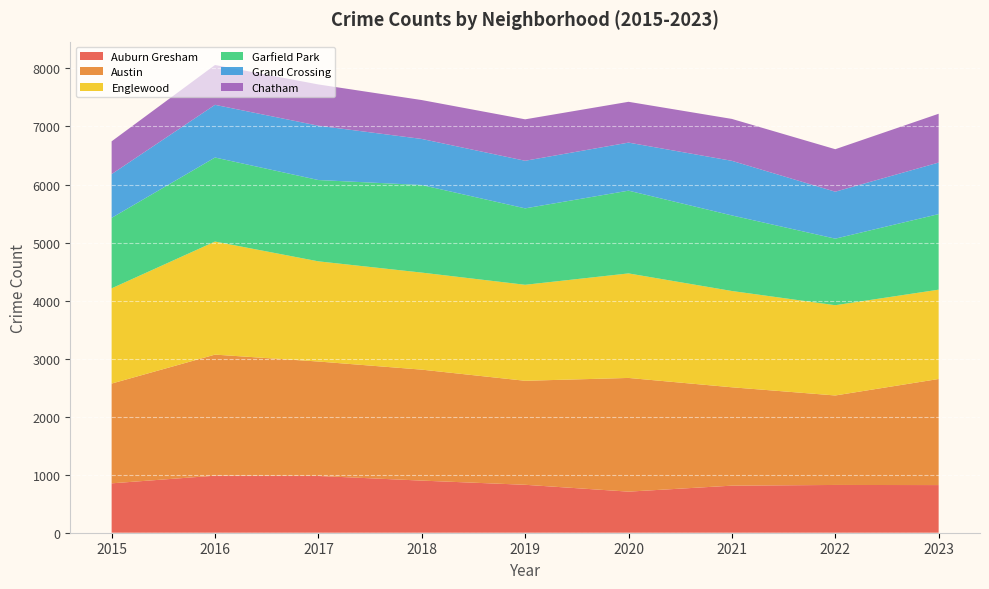

Reading left to right, transcribe all the data shown in this chart.

Auburn Gresham: 2015=851	2016=983	2017=978	2018=898	2019=826	2020=708	2021=811	2022=823	2023=821
Austin: 2015=1719	2016=2086	2017=1972	2018=1912	2019=1792	2020=1959	2021=1695	2022=1542	2023=1828
Englewood: 2015=1641	2016=1948	2017=1726	2018=1672	2019=1654	2020=1801	2021=1659	2022=1555	2023=1539
Garfield Park: 2015=1214	2016=1448	2017=1401	2018=1509	2019=1317	2020=1426	2021=1302	2022=1147	2023=1302
Grand Crossing: 2015=754	2016=908	2017=936	2018=794	2019=820	2020=828	2021=941	2022=809	2023=888
Chatham: 2015=565	2016=686	2017=711	2018=670	2019=714	2020=703	2021=722	2022=732	2023=841